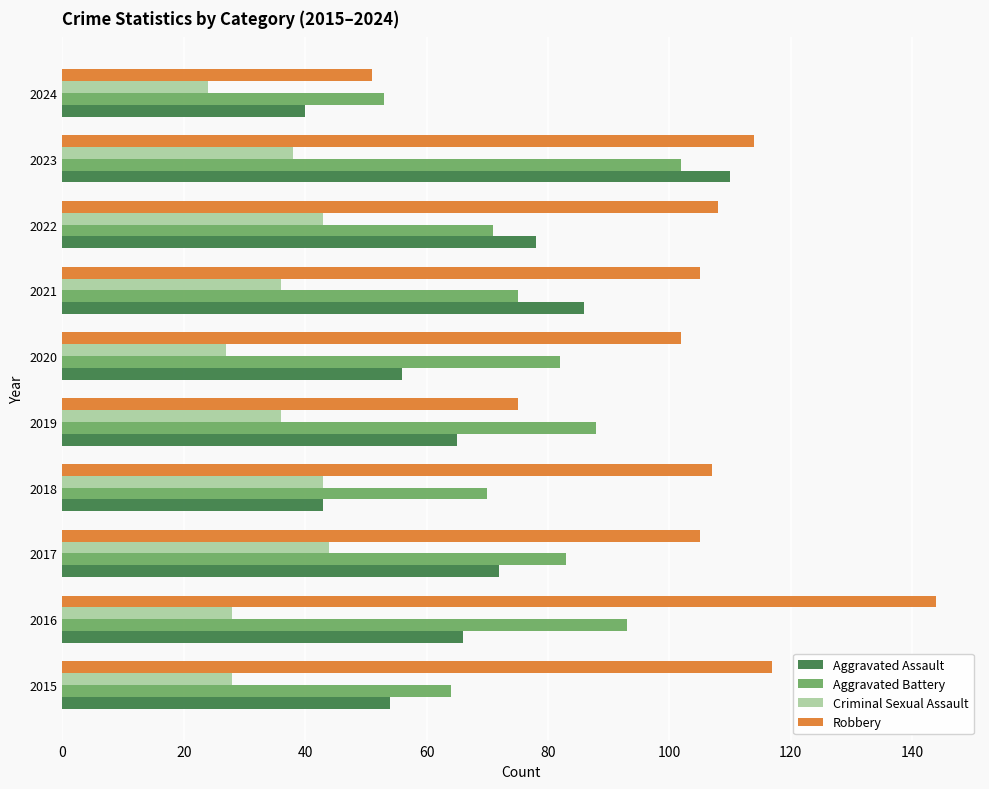

What is the difference between the maximum and second lowest values in the Robbery series?

69